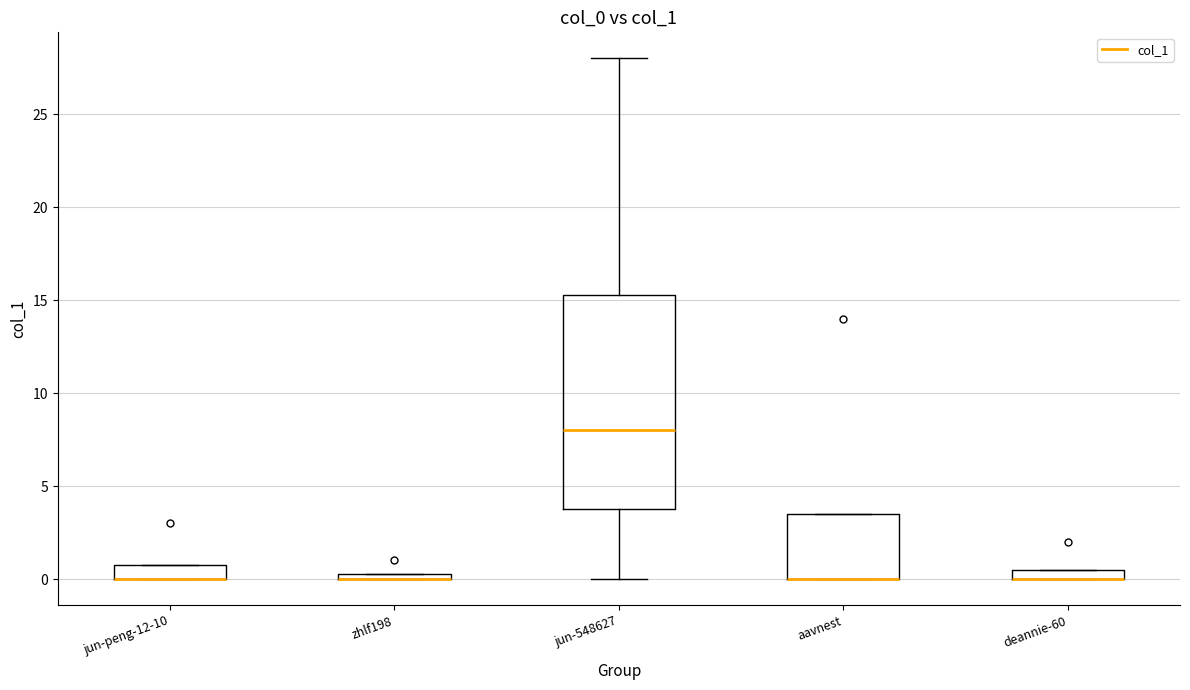

Where is the upper edge of the box for deannie-60 on the y-axis? The values are not printed on the chart, so give them approximately, as read against the axis.

0.5